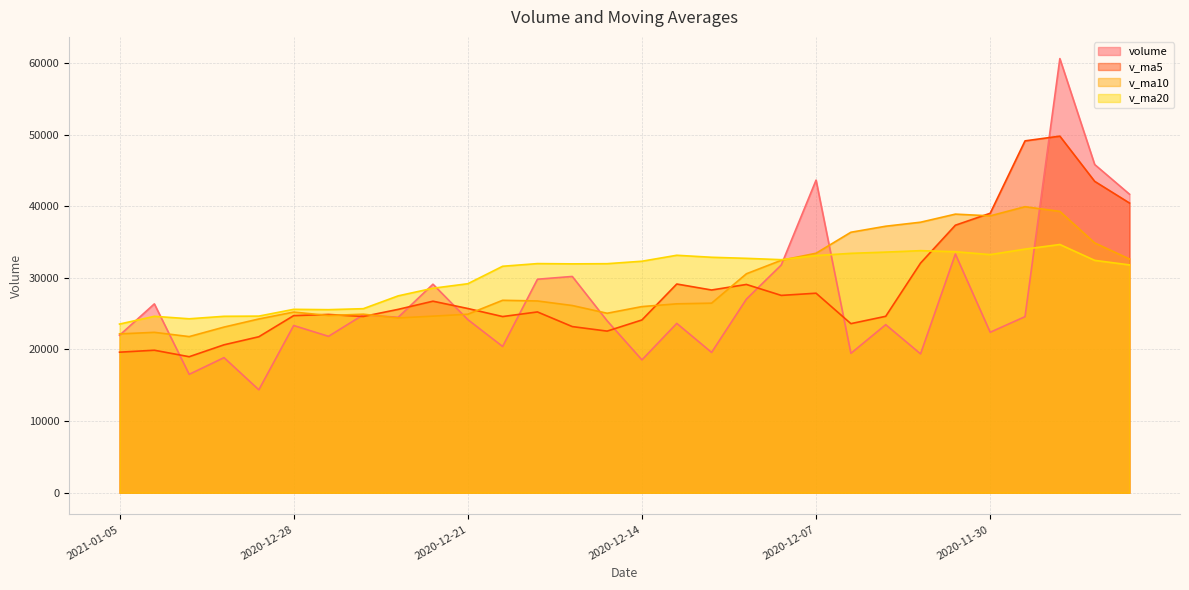

What is the lowest value of the v_ma5 series?

18986.6